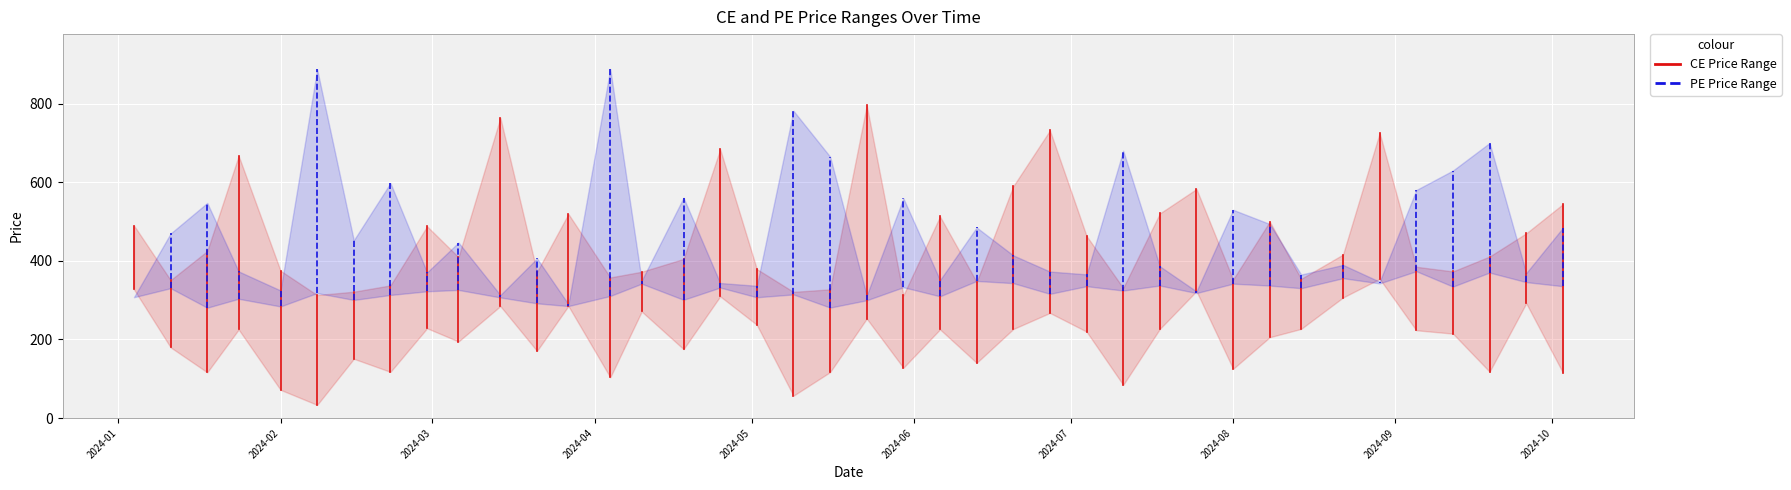

True or false: CE.High and CE.Close intersect in this chart.

False